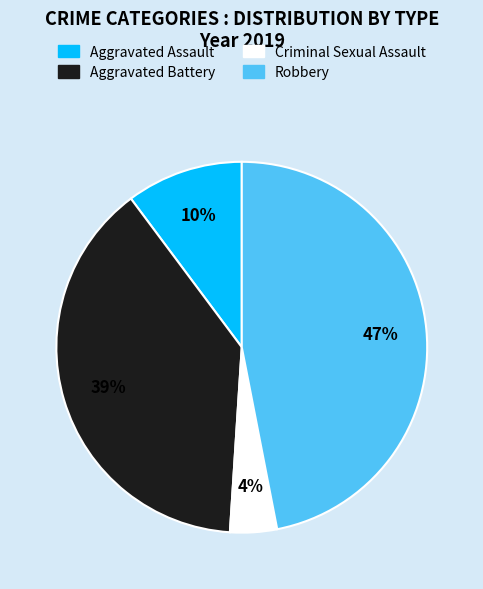

Is it true that Aggravated Battery is 31% of the pie?

False